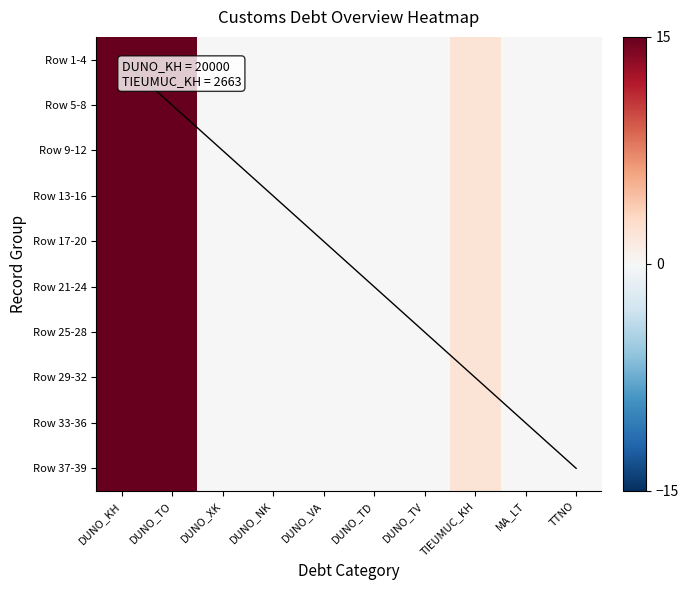

True or false: Row 37-39 has a value of 2.0 at TIEUMUC_KH.

True